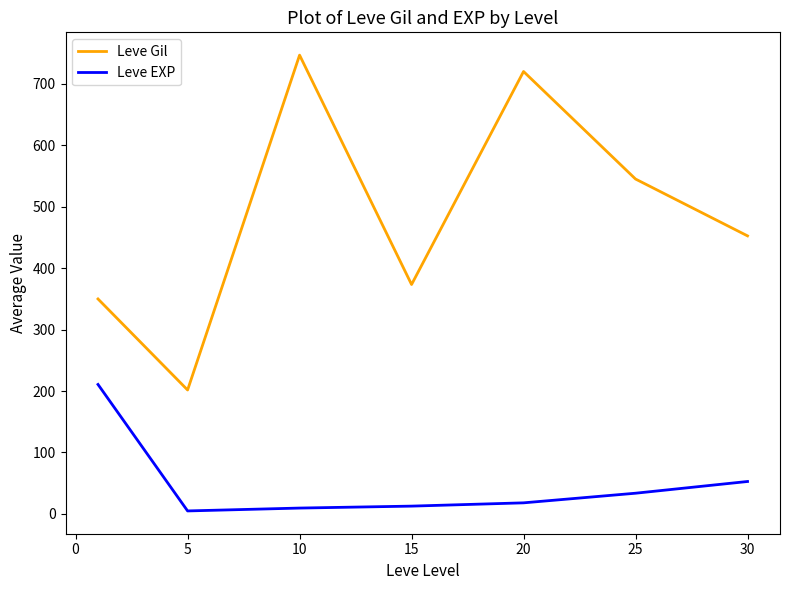

Which series has the widest spread of values?

Leve Gil